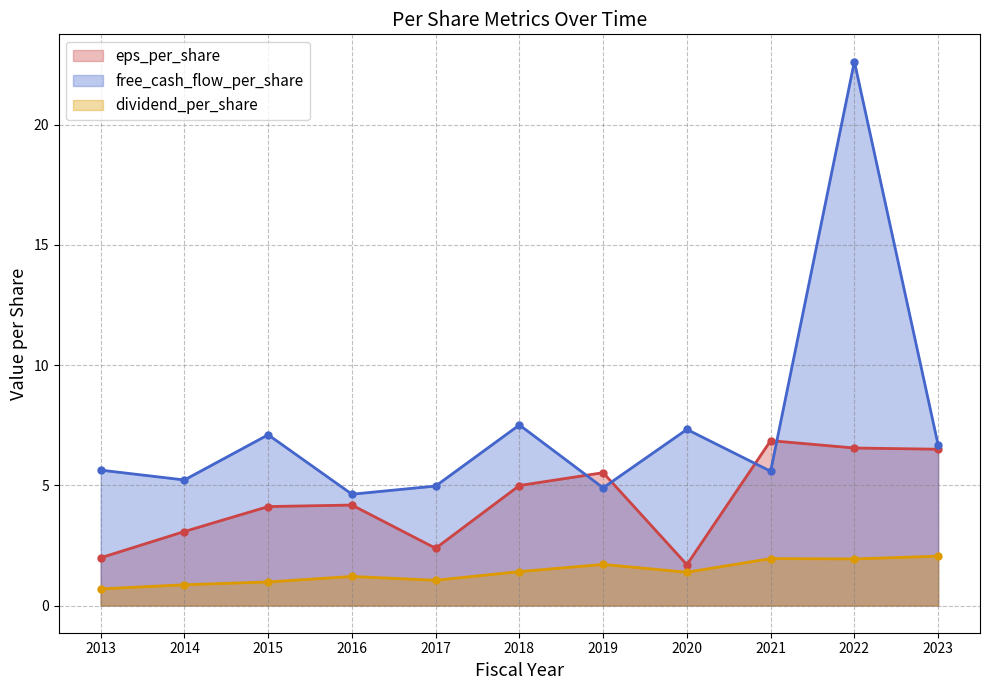

At which label is dividend_per_share closest to 1?

2015